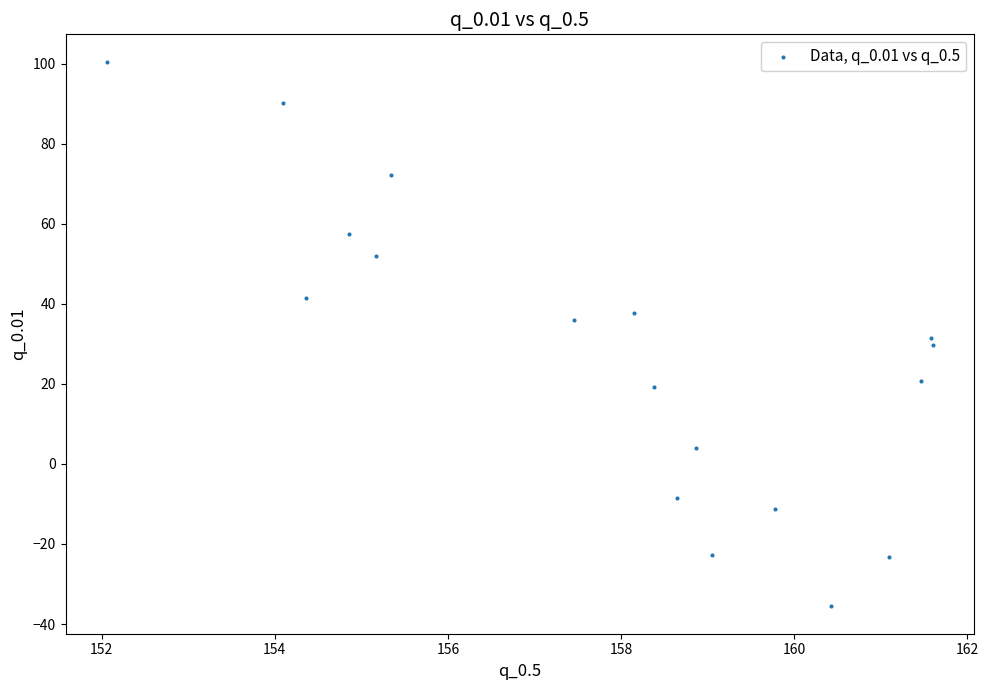

What is the range of X values (max minus min)?

9.5